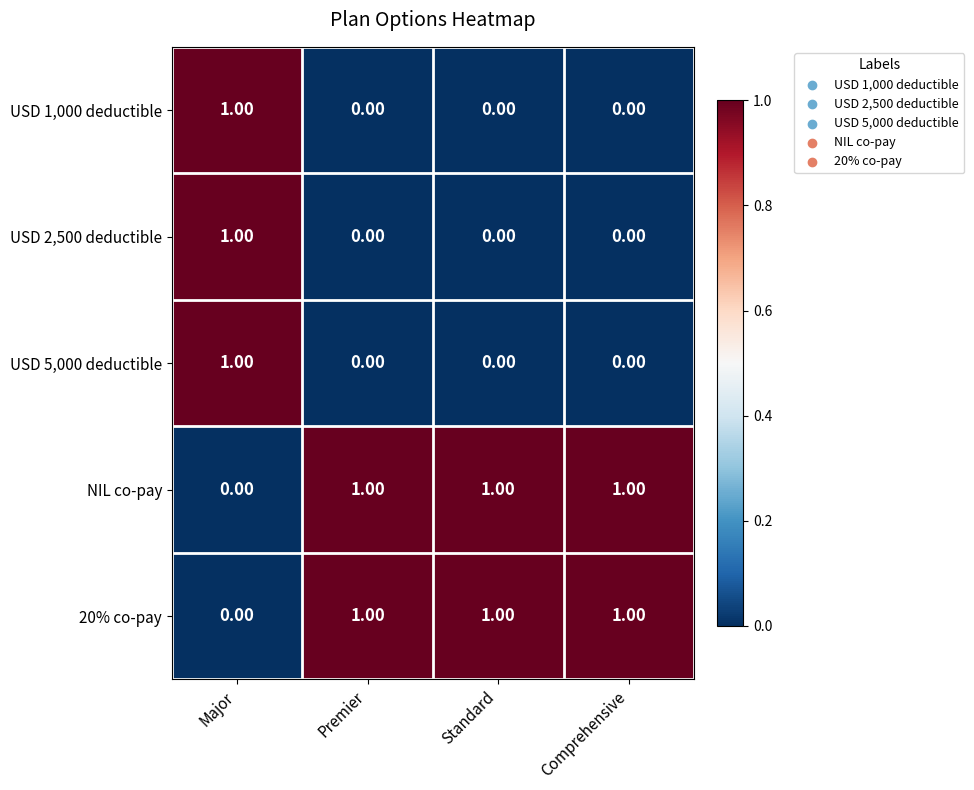

Where is 20% co-pay nearest to the value 0?

Major